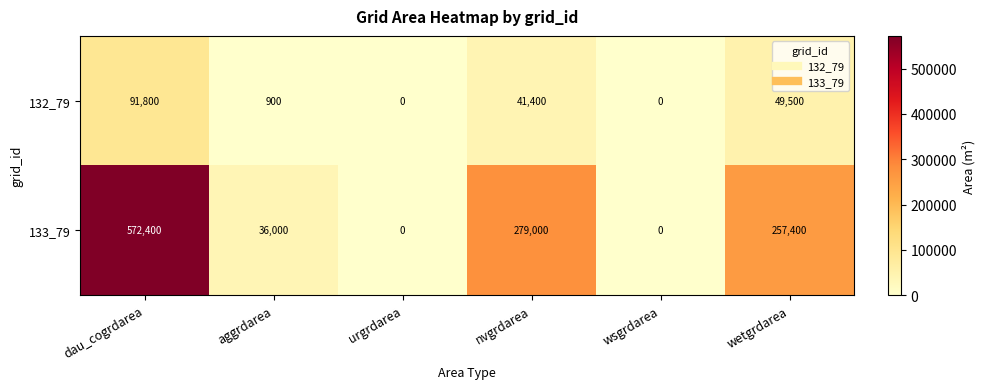

Between dau_cogrdarea and urgrdarea, which series saw the biggest shift?

133_79